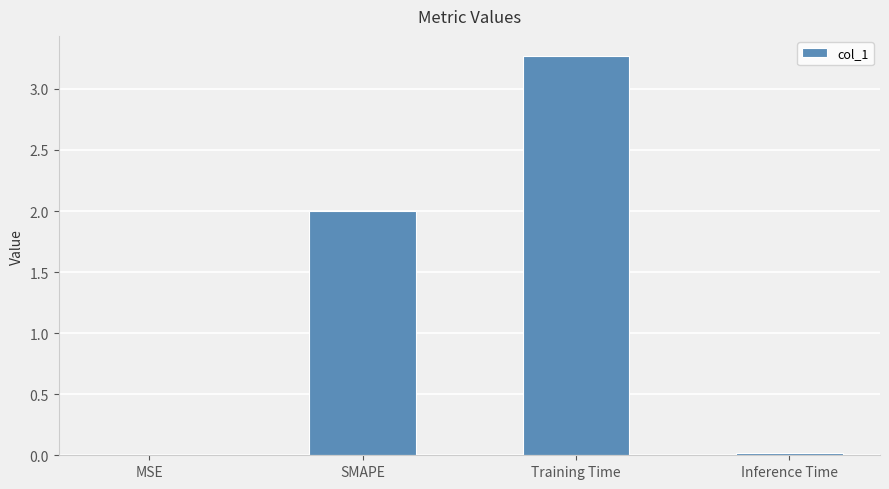

Approximately how many times larger is the value at SMAPE compared to Training Time?

0.6